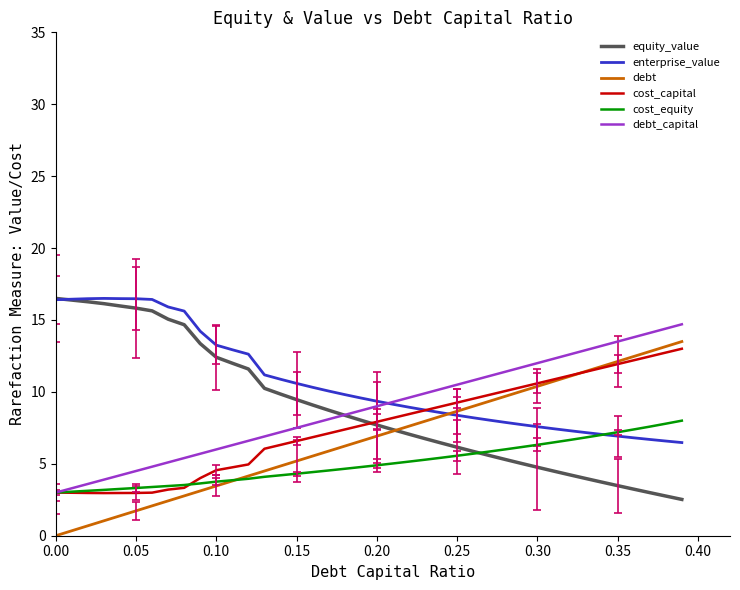

How many series are shown in this chart?

6